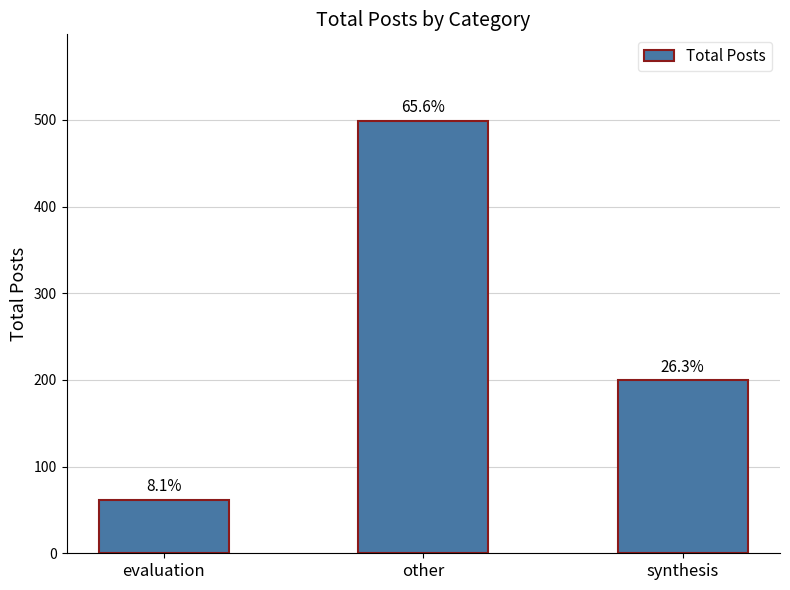

Reading right to left, extract all data points from this chart.

200	499	62